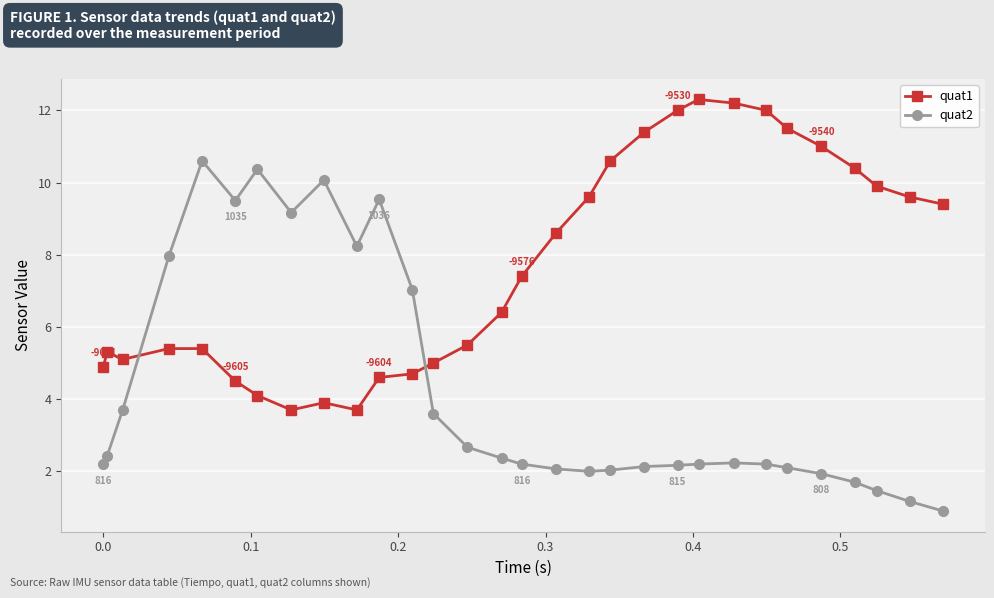

How many intersections are there between quat2 and quat1?

2